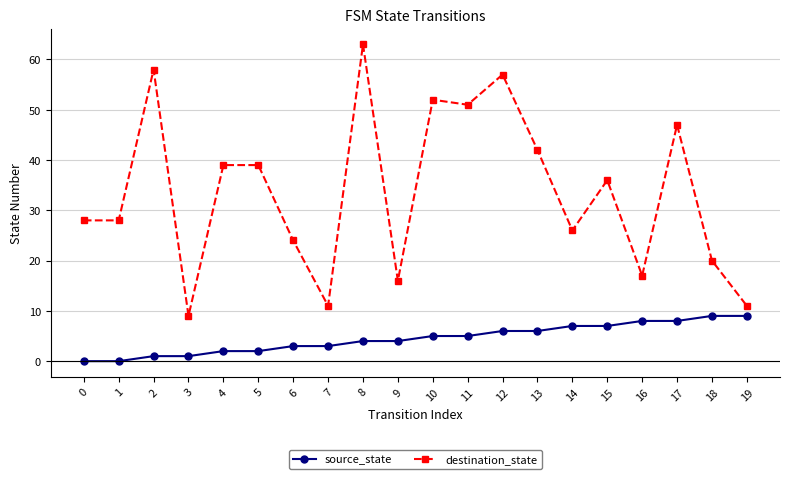

How many values in the destination_state series are below 36?

10